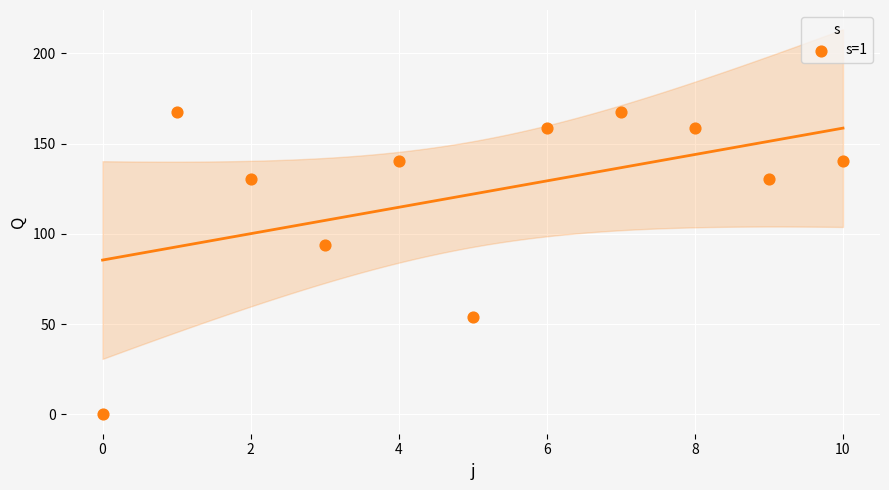

What Y value in the scatter plot is closest to 83?

94.0